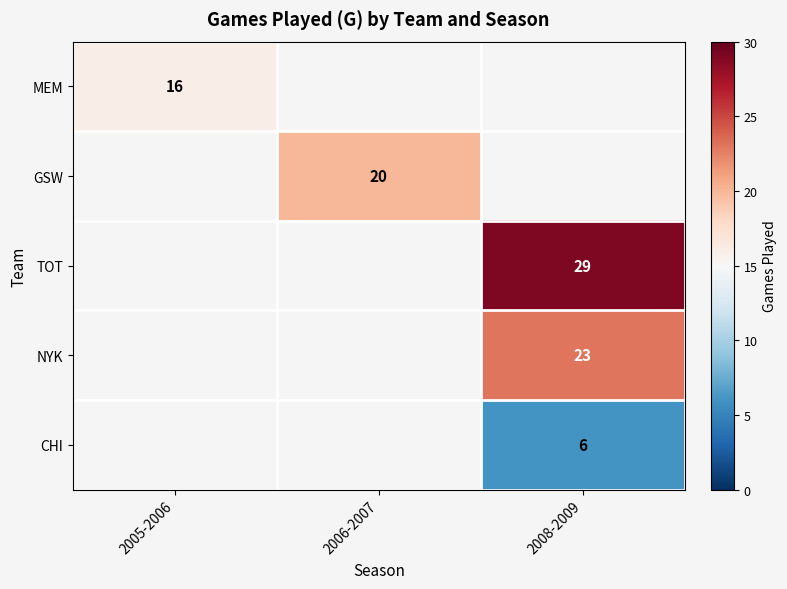

The value of CHI at 2008-2009 is 6. True or false?

True